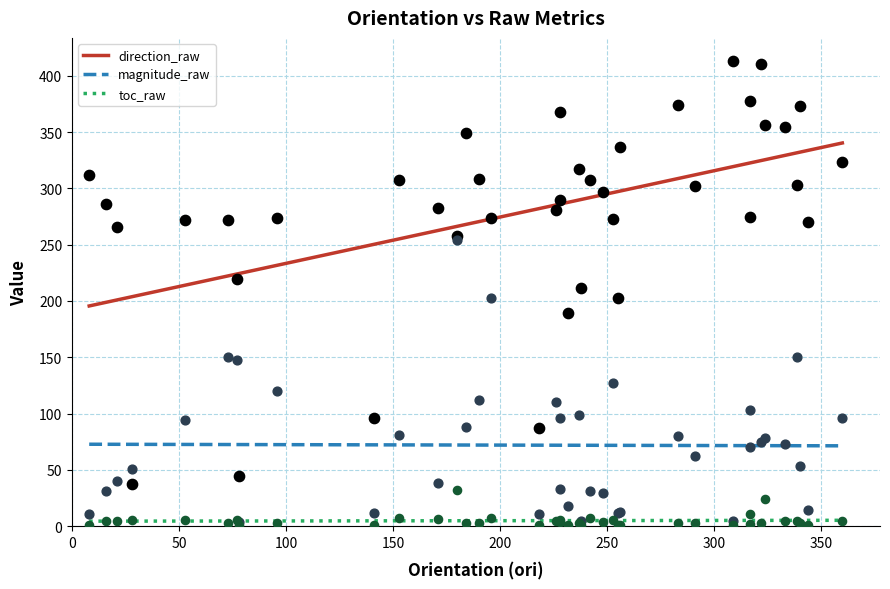

At how many categories does at least one series exceed 205?

37